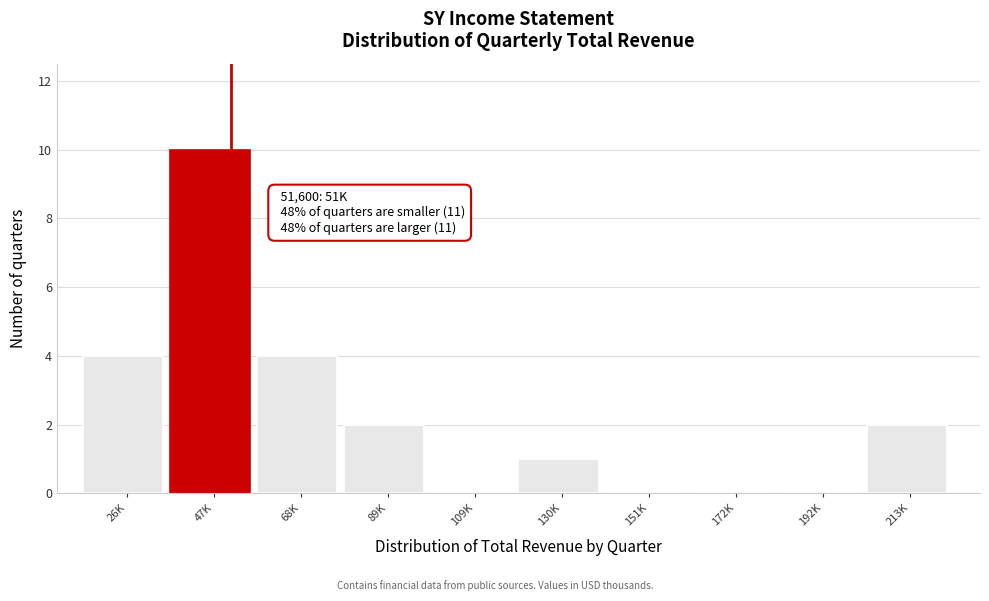

Reading left to right, transcribe all the data shown in this chart.

26K=4	47K=10	68K=4	89K=2	109K=0	130K=1	151K=0	172K=0	192K=0	213K=2